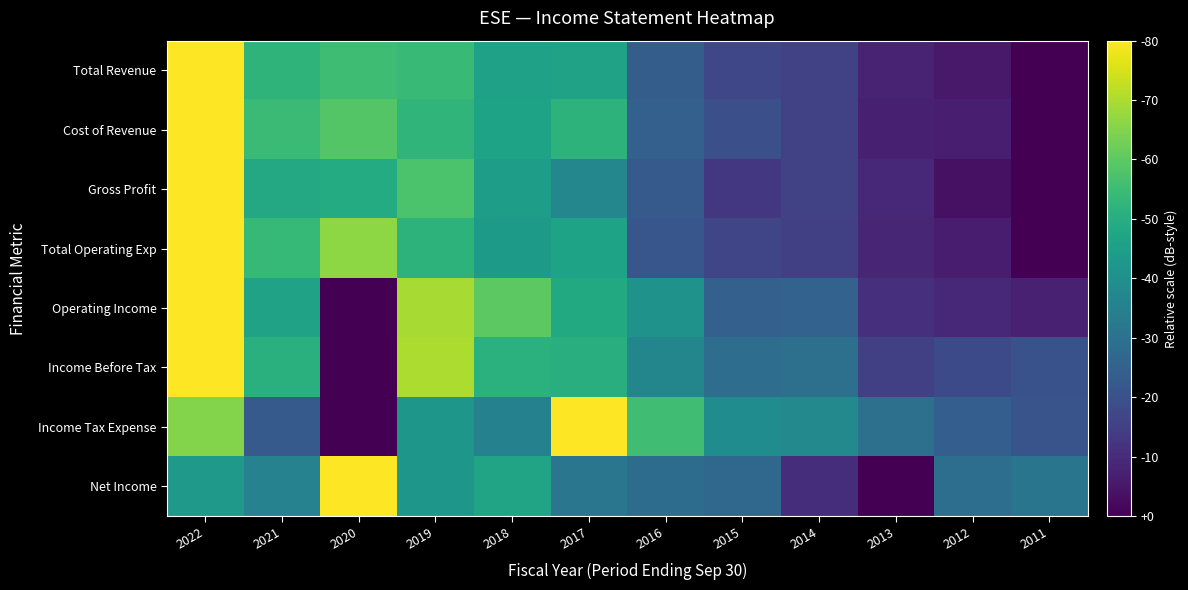

Reading left to right, what are all the values shown in this chart?

Total Revenue: 2022=1.0	2021=0.7	2020=0.7	2019=0.7	2018=0.6	2017=0.6	2016=0.3	2015=0.2	2014=0.2	2013=0.1	2012=0.1	2011=0.0
Cost of Revenue: 2022=1.0	2021=0.7	2020=0.7	2019=0.7	2018=0.6	2017=0.6	2016=0.3	2015=0.2	2014=0.2	2013=0.1	2012=0.1	2011=0.0
Gross Profit: 2022=1.0	2021=0.6	2020=0.6	2019=0.7	2018=0.6	2017=0.5	2016=0.3	2015=0.2	2014=0.2	2013=0.1	2012=0.0	2011=0.0
Total Operating Exp: 2022=1.0	2021=0.7	2020=0.8	2019=0.6	2018=0.5	2017=0.6	2016=0.3	2015=0.2	2014=0.2	2013=0.1	2012=0.1	2011=0.0
Operating Income: 2022=1.0	2021=0.6	2020=0.0	2019=0.9	2018=0.7	2017=0.6	2016=0.5	2015=0.3	2014=0.3	2013=0.1	2012=0.1	2011=0.1
Income Before Tax: 2022=1.0	2021=0.6	2020=0.0	2019=0.9	2018=0.6	2017=0.6	2016=0.5	2015=0.4	2014=0.4	2013=0.2	2012=0.2	2011=0.3
Income Tax Expense: 2022=0.8	2021=0.3	2020=0.0	2019=0.5	2018=0.4	2017=1.0	2016=0.7	2015=0.5	2014=0.5	2013=0.4	2012=0.3	2011=0.3
Net Income: 2022=0.5	2021=0.4	2020=1.0	2019=0.5	2018=0.6	2017=0.4	2016=0.4	2015=0.3	2014=0.1	2013=0.0	2012=0.4	2011=0.4